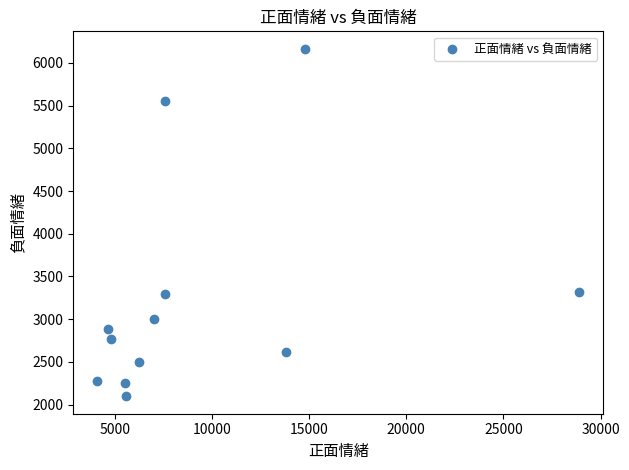

What is the average X value?

9215